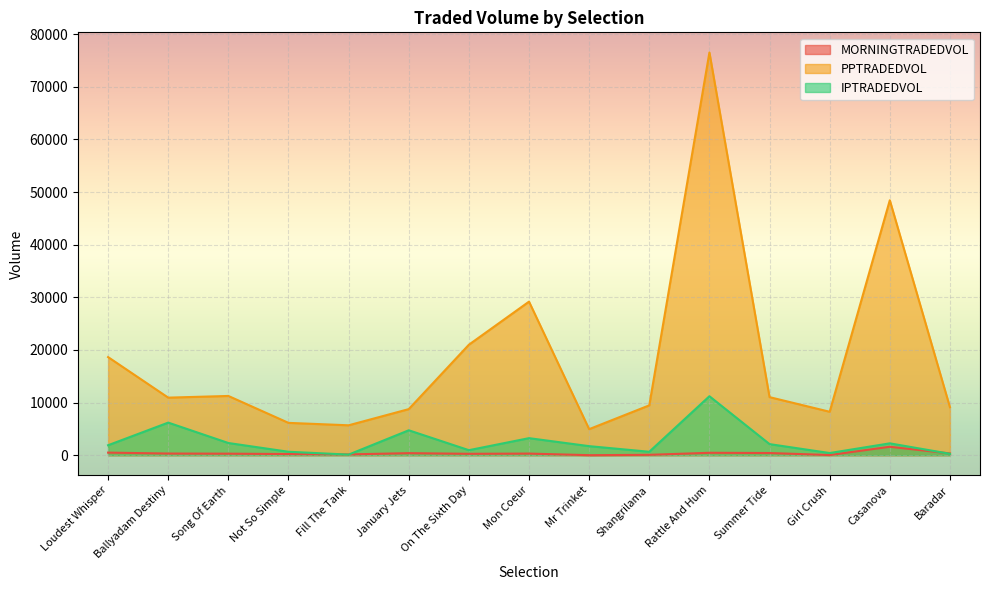

What is the minimum value for PPTRADEDVOL?

4947.2